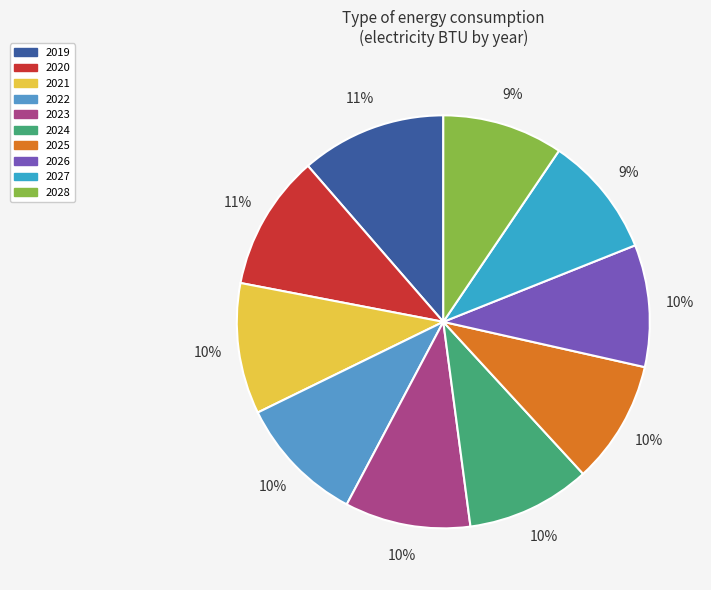

How many segments does this pie chart have?

10